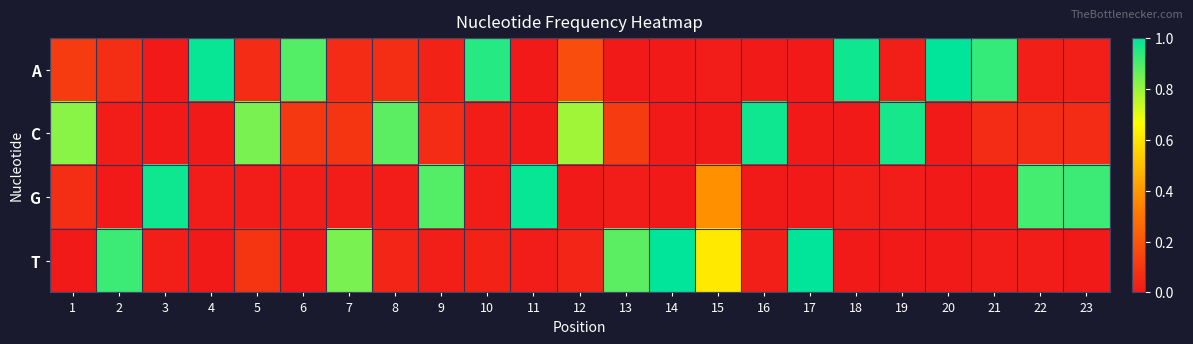

Reading left to right, extract all data points from this chart.

A: 1=0.1	2=0.1	3=0.0	4=1.0	5=0.1	6=0.9	7=0.1	8=0.1	9=0.0	10=0.9	11=0.0	12=0.2	13=0.0	14=0.0	15=0.0	16=0.0	17=0.0	18=1.0	19=0.0	20=1.0	21=0.9	22=0.0	23=0.0
C: 1=0.8	2=0.0	3=0.0	4=0.0	5=0.8	6=0.1	7=0.1	8=0.9	9=0.1	10=0.0	11=0.0	12=0.8	13=0.1	14=0.0	15=0.0	16=1.0	17=0.0	18=0.0	19=1.0	20=0.0	21=0.1	22=0.1	23=0.1
G: 1=0.1	2=0.0	3=1.0	4=0.0	5=0.0	6=0.0	7=0.0	8=0.0	9=0.9	10=0.0	11=1.0	12=0.0	13=0.0	14=0.0	15=0.4	16=0.0	17=0.0	18=0.0	19=0.0	20=0.0	21=0.0	22=0.9	23=0.9
T: 1=0.0	2=0.9	3=0.0	4=0.0	5=0.1	6=0.0	7=0.8	8=0.0	9=0.0	10=0.0	11=0.0	12=0.0	13=0.9	14=1.0	15=0.6	16=0.0	17=1.0	18=0.0	19=0.0	20=0.0	21=0.0	22=0.0	23=0.0